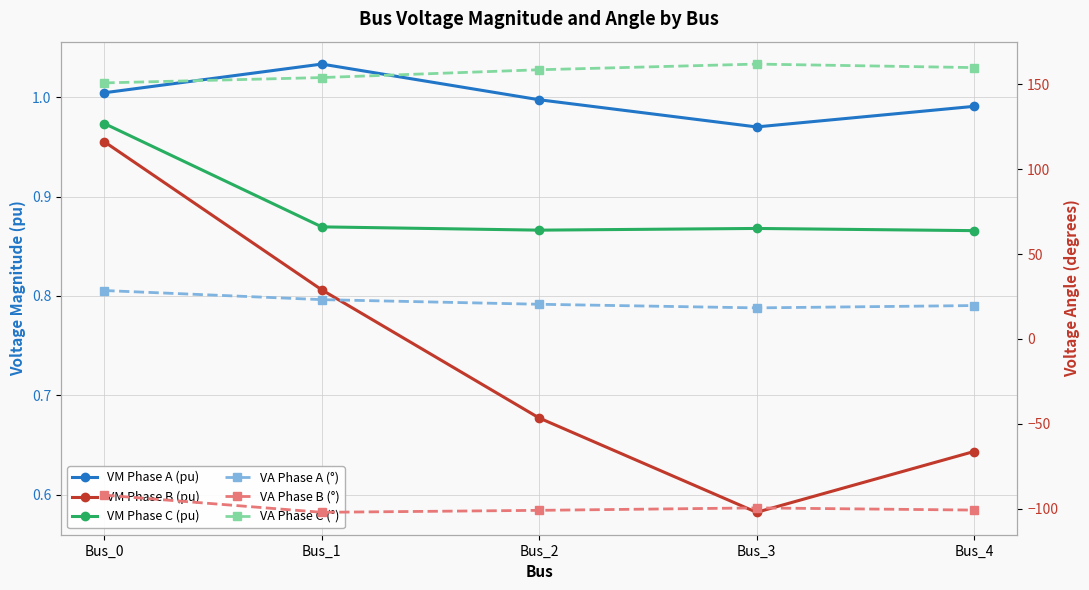

The value of VM Phase B (pu) at Bus_3 is 0.6. True or false?

True